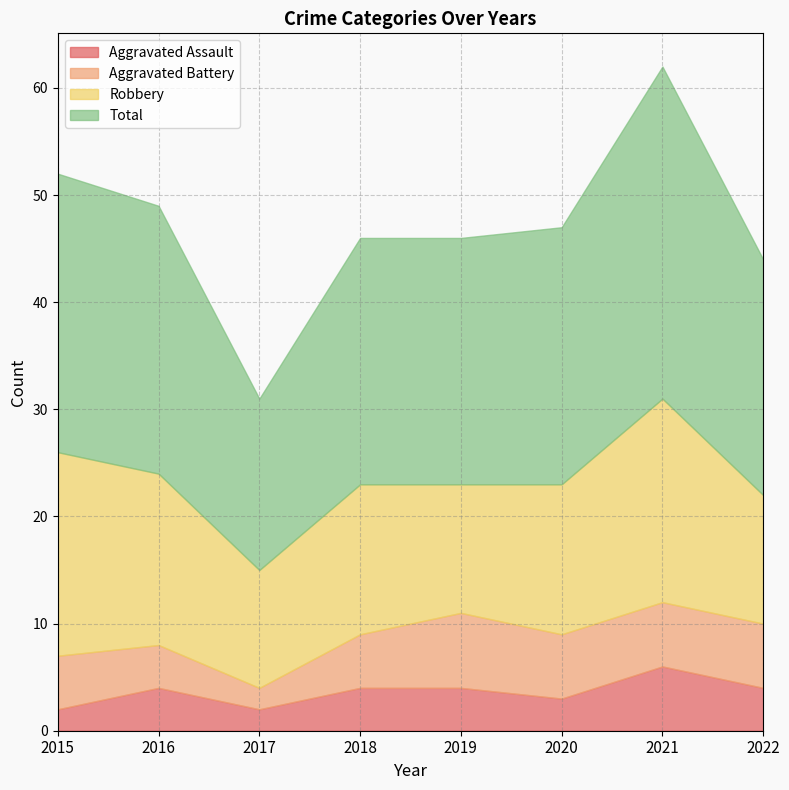

What is the spread (max minus min) of values at 2022?

18